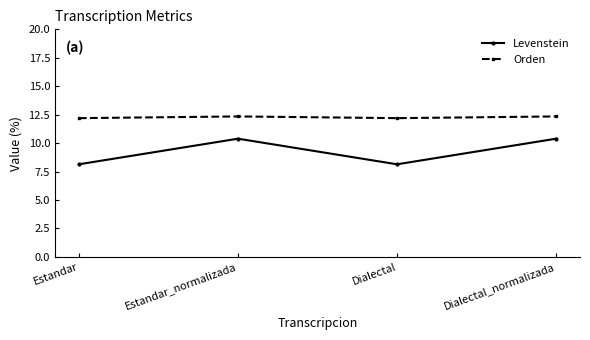

True or false: Orden and Levenstein intersect in this chart.

False